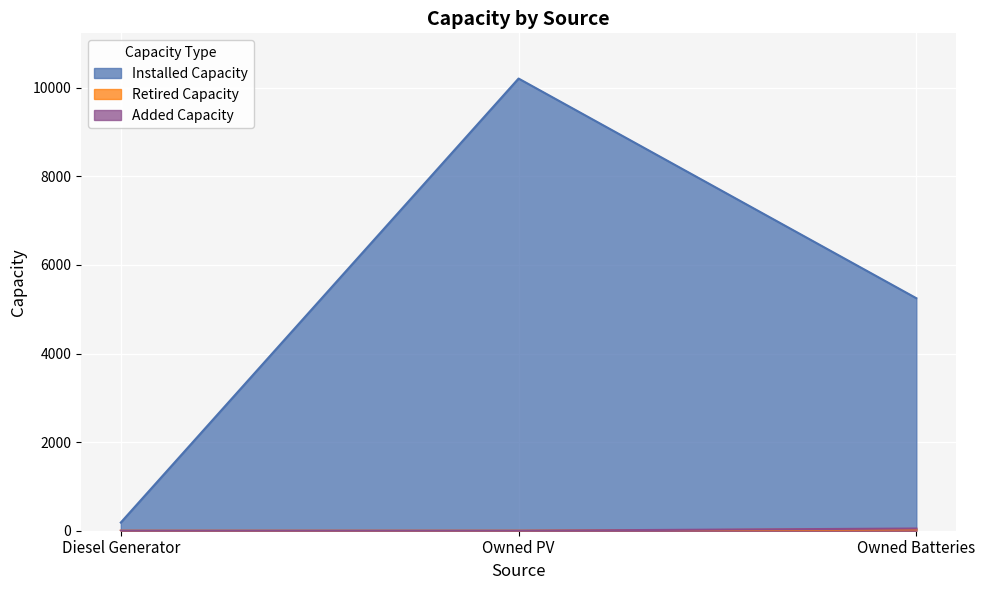

What is the total value across all series at Owned Batteries?

5330